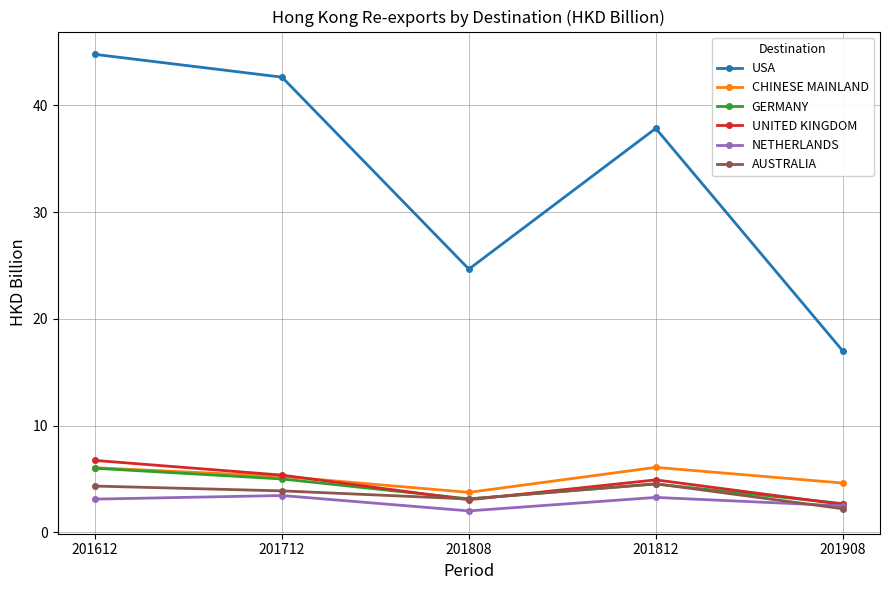

The value of USA at 201712 is 42.6. True or false?

True